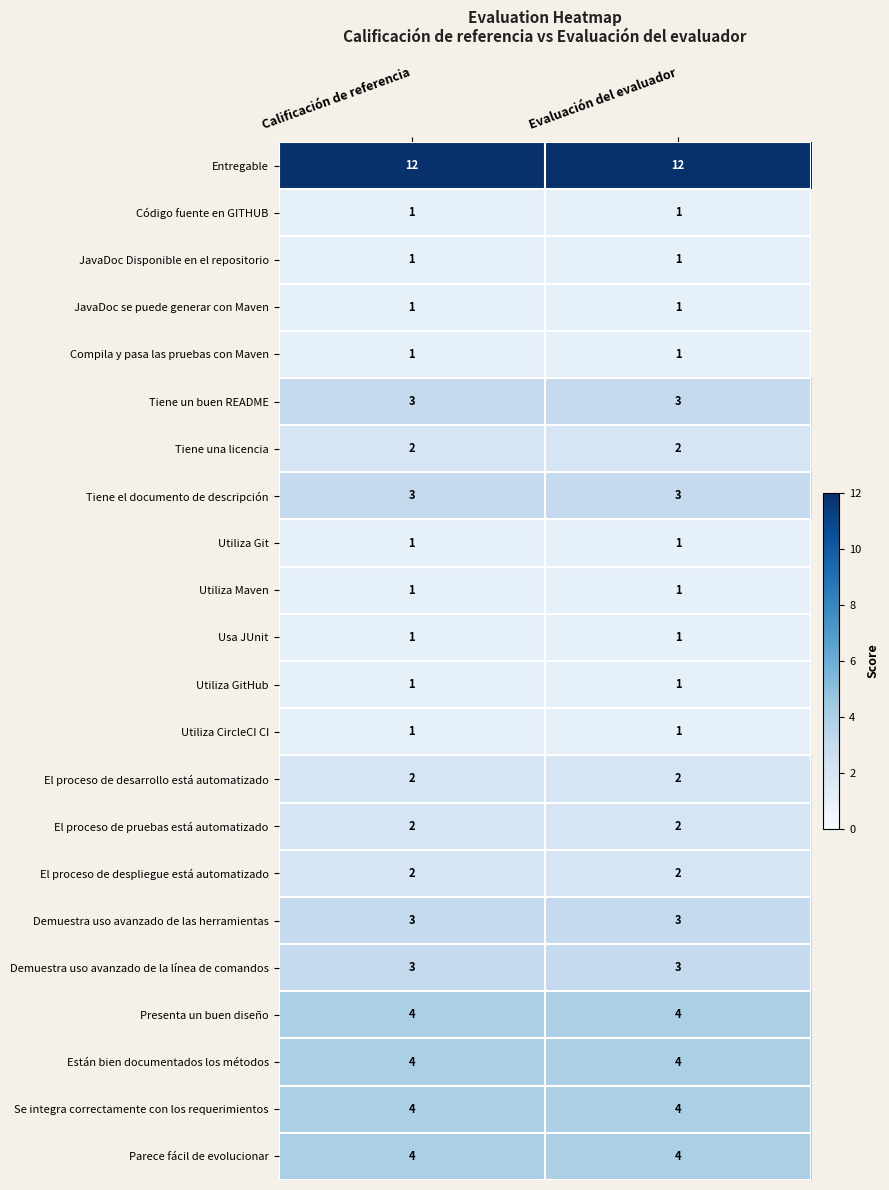

What value does the Se integra correctamente con los requerimientos series have at Calificación de referencia?

4